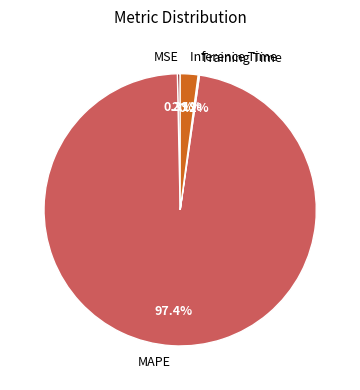

Which slice is the largest?

MAPE